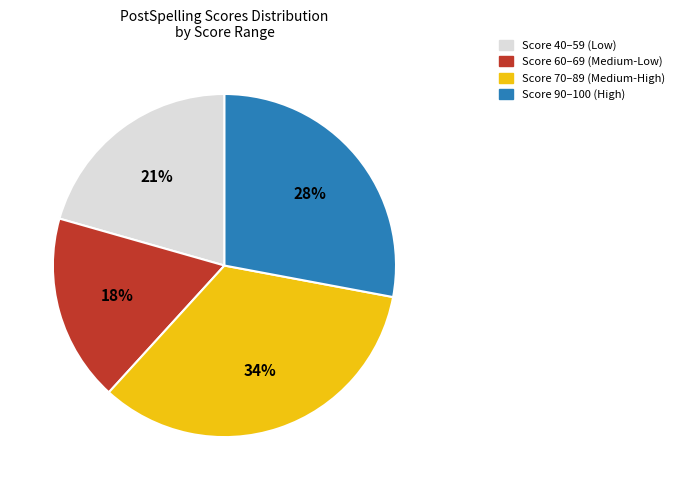

How many segments does this pie chart have?

4